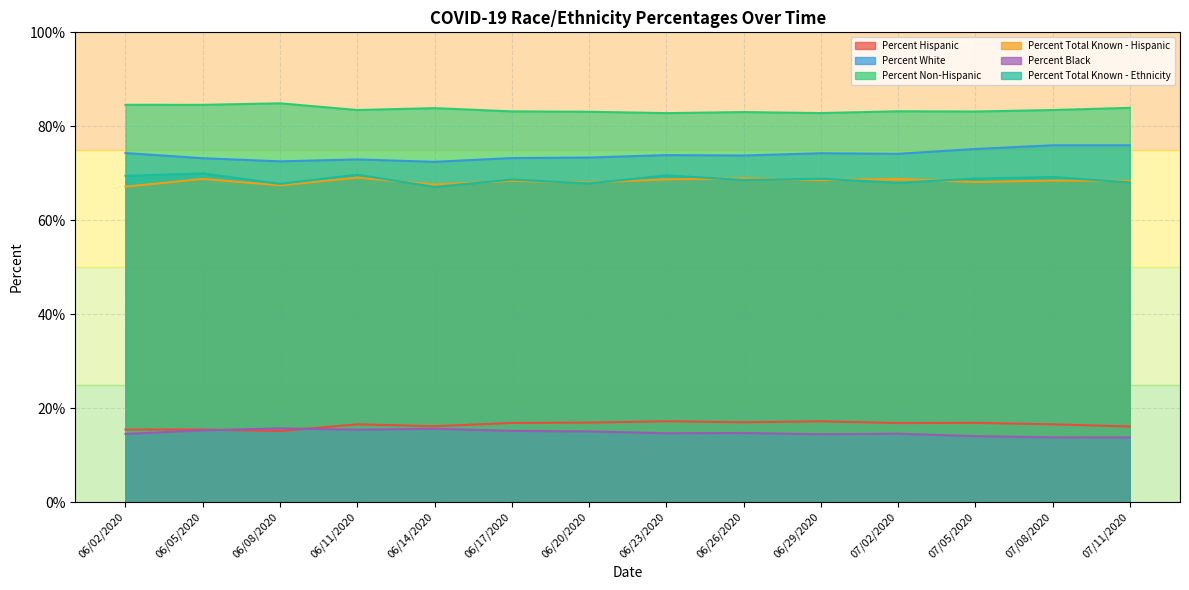

Count the number of categories in the chart.

14